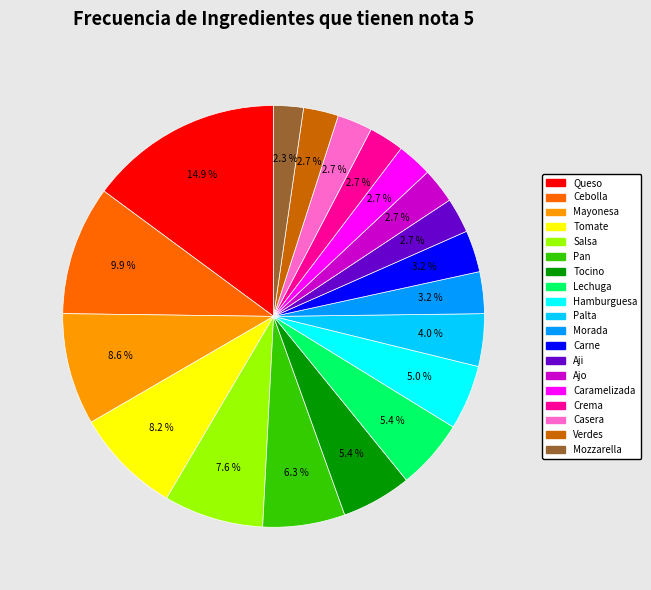

Is there a majority slice in this chart?

No